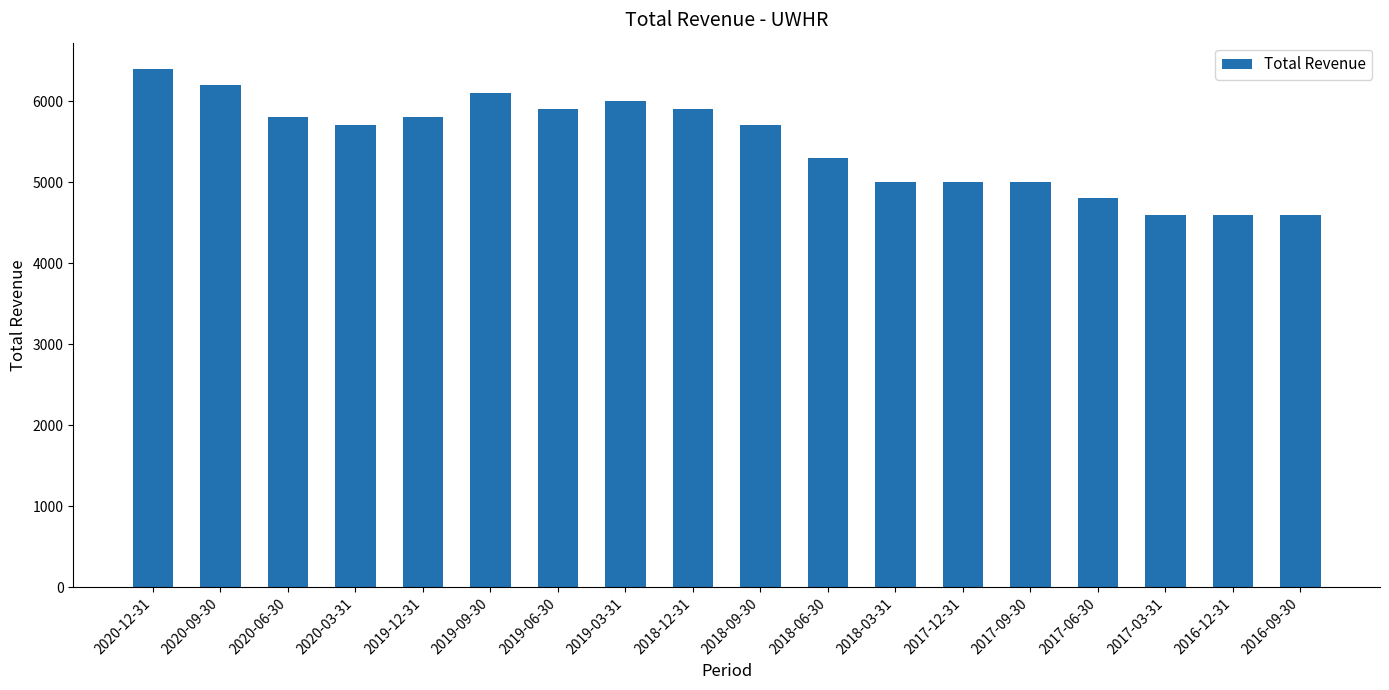

What is the value of the 2nd bar from the left?

6200